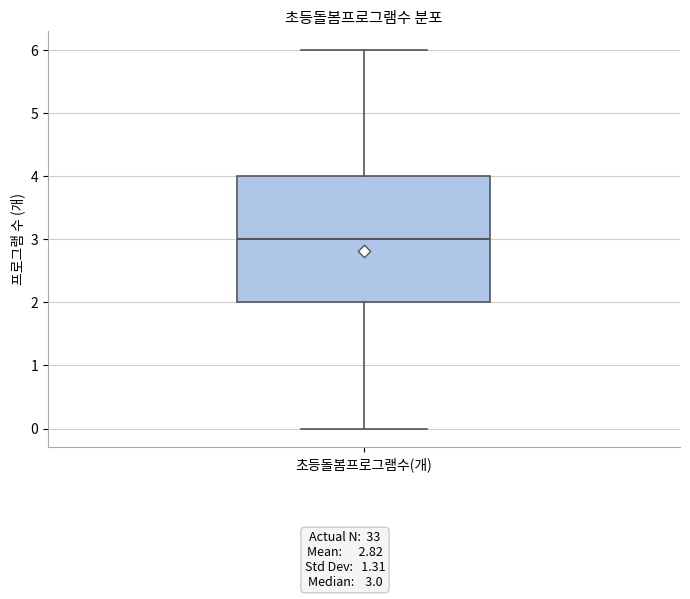

Where is the upper edge of the box for 초등돌봄프로그램수(개) on the y-axis? The values are not printed on the chart, so give them approximately, as read against the axis.

4